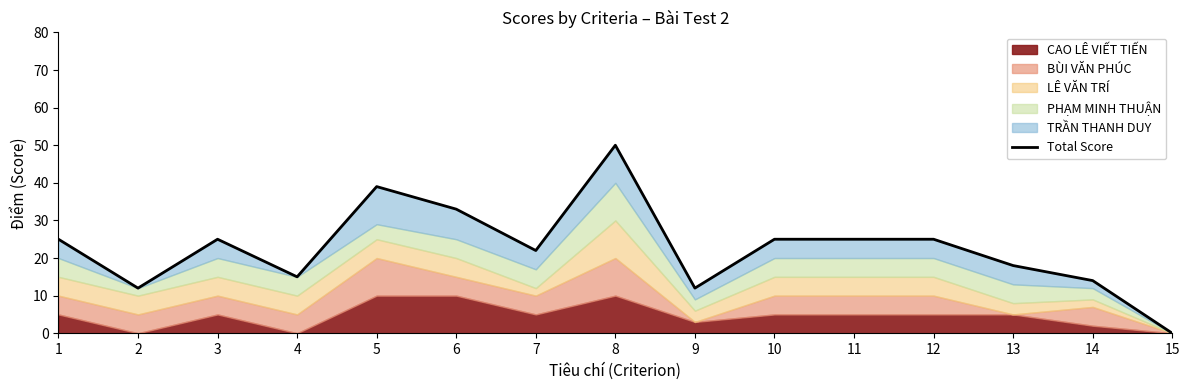

At which label does the data first exceed 25?

5